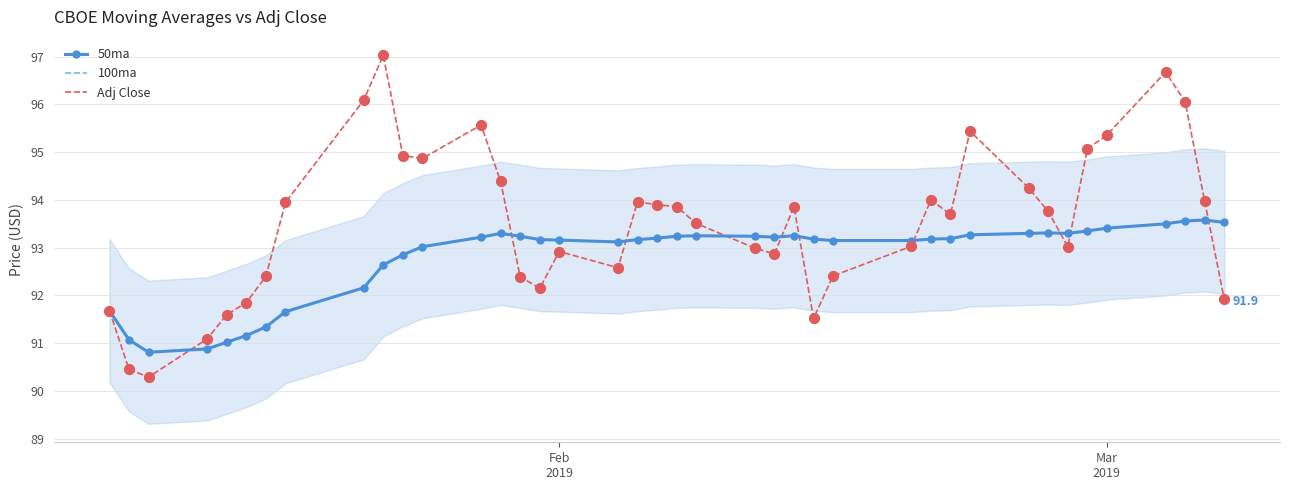

What are all the series names shown in the legend?

50ma, 100ma, Adj Close